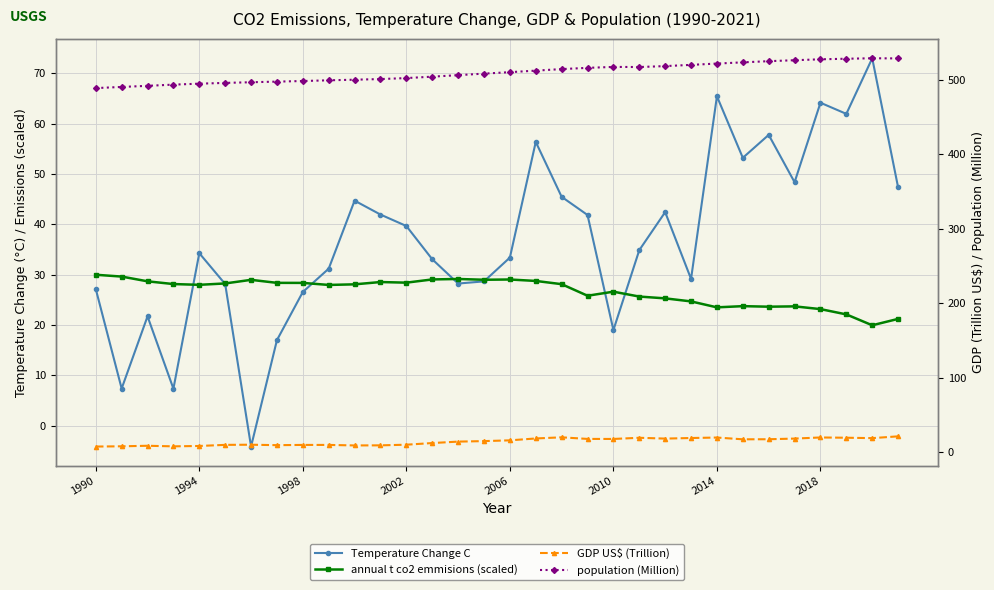

What is the sum of the Temperature Change C values at 14 and 26?

86.0